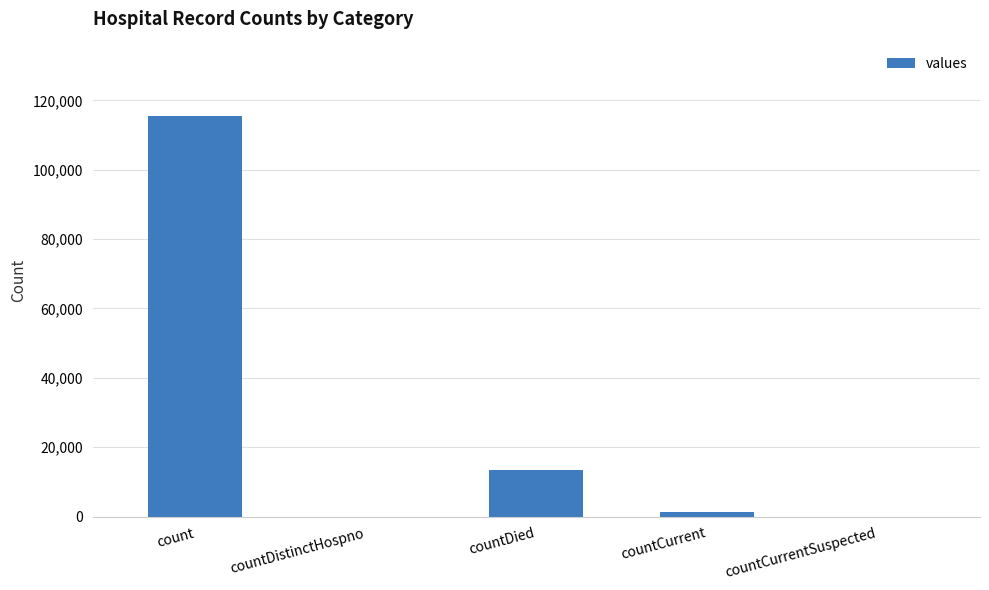

What is the maximum value shown in the chart?

115379